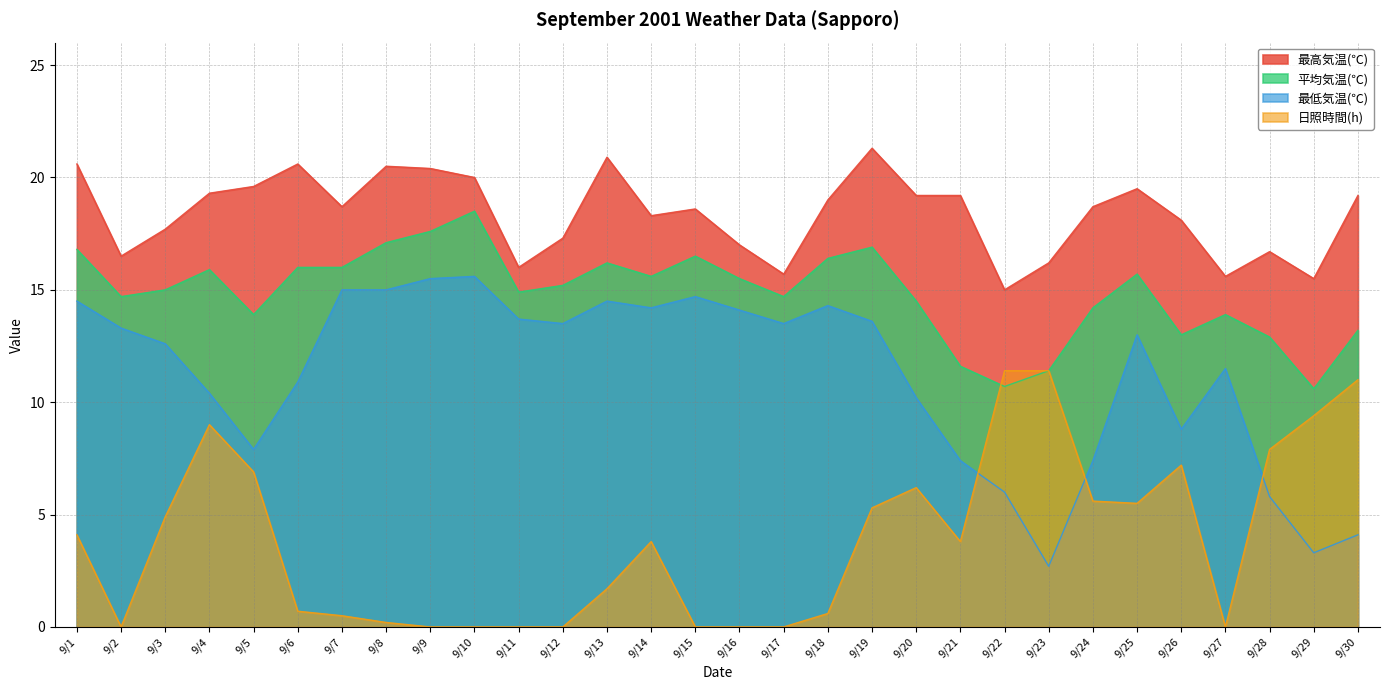

True or false: 最高気温(℃) and 最低気温(℃) intersect in this chart.

False